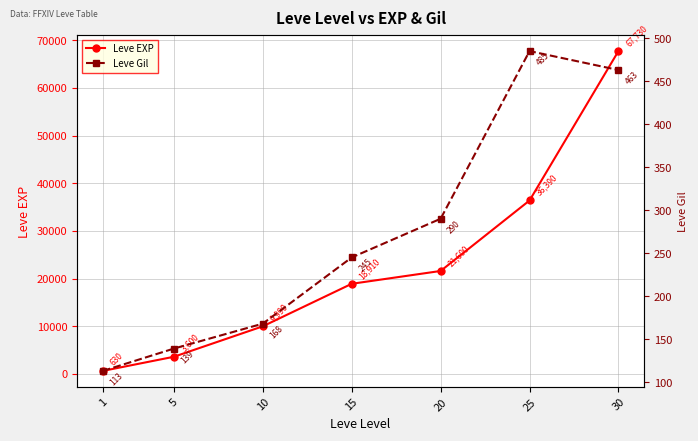

What is the difference between the Leve Gil values at 30 and 10?

295